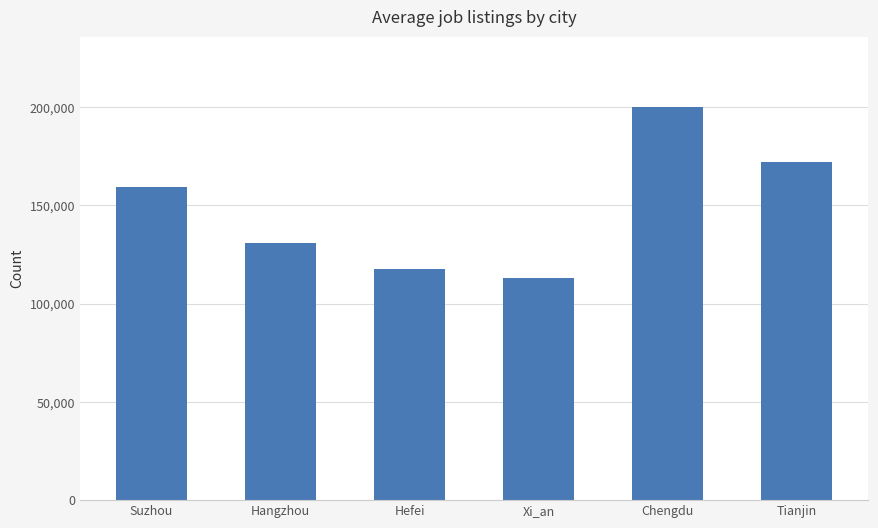

At which label is the value closest to 156611?

Suzhou